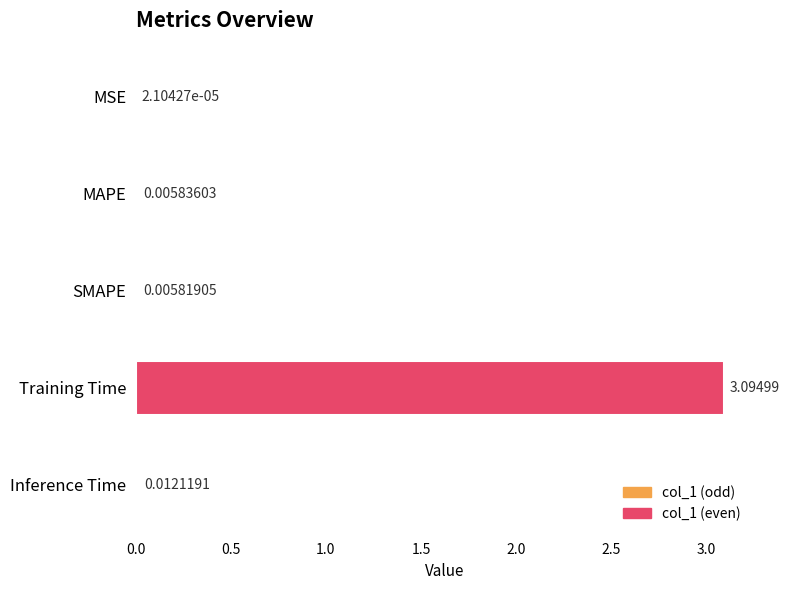

What is the sum of the values at SMAPE and Training Time?

3.1